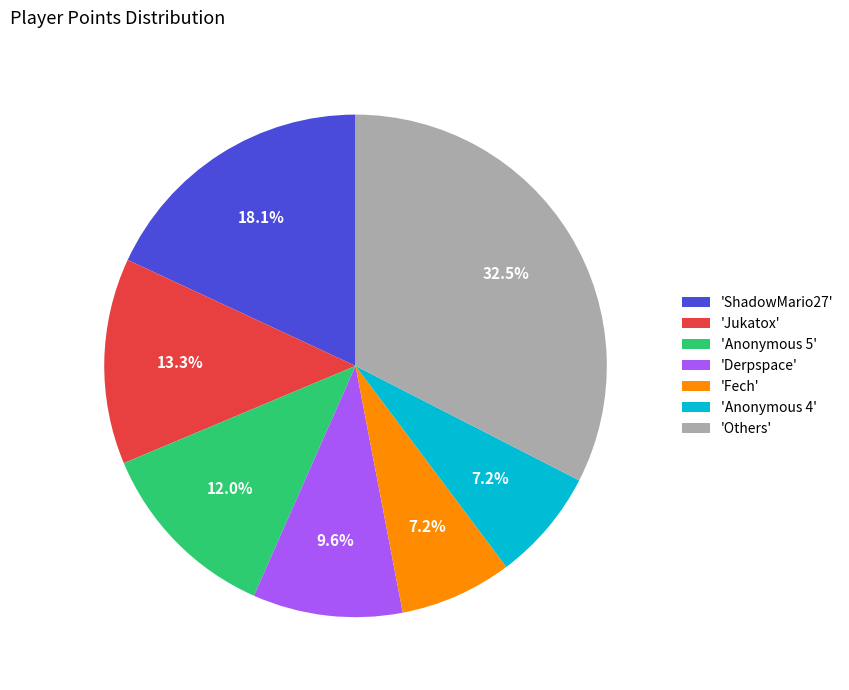

What is the ratio of the value at 'ShadowMario27' to the value at 'Anonymous 5'?

1.5